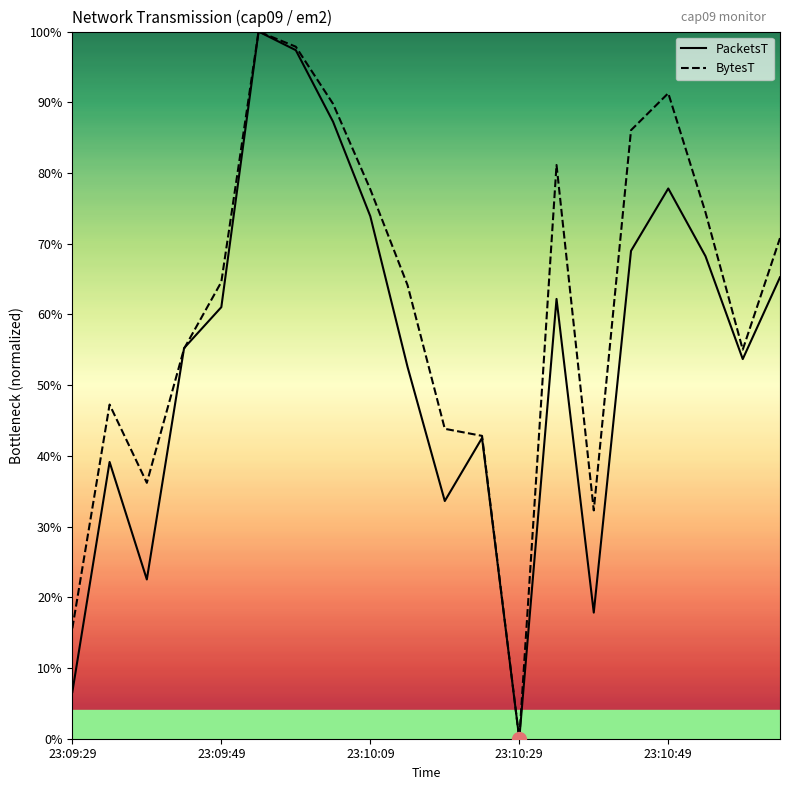

Which series has the widest spread of values?

PacketsT